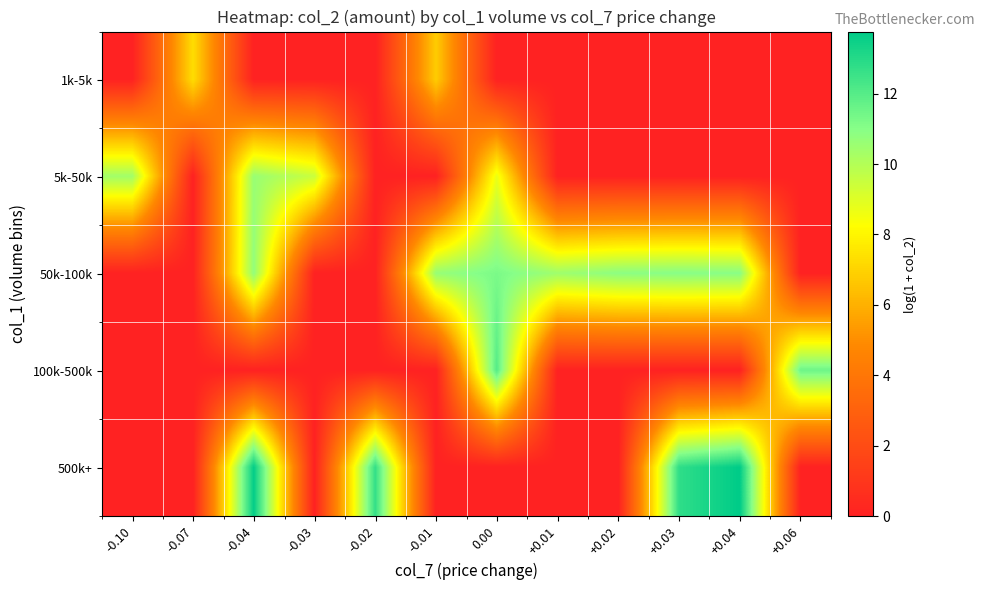

Reading right to left, list all the values displayed in this chart.

1k-5k: +0.06=0.0	+0.04=0.0	+0.03=0.0	+0.02=0.0	+0.01=0.0	0.00=0.0	-0.01=6.8	-0.02=0.0	-0.03=0.0	-0.04=0.0	-0.07=7.3	-0.10=0.0
5k-50k: +0.06=0.0	+0.04=0.0	+0.03=0.0	+0.02=0.0	+0.01=0.0	0.00=8.7	-0.01=0.0	-0.02=0.0	-0.03=9.5	-0.04=10.6	-0.07=0.0	-0.10=10.4
50k-100k: +0.06=0.0	+0.04=11.0	+0.03=11.0	+0.02=10.9	+0.01=10.5	0.00=11.2	-0.01=10.6	-0.02=0.0	-0.03=0.0	-0.04=10.7	-0.07=0.0	-0.10=0.0
100k-500k: +0.06=11.5	+0.04=0.0	+0.03=0.0	+0.02=0.0	+0.01=0.0	0.00=12.0	-0.01=0.0	-0.02=0.0	-0.03=0.0	-0.04=0.0	-0.07=0.0	-0.10=0.0
500k+: +0.06=0.0	+0.04=13.8	+0.03=12.8	+0.02=0.0	+0.01=0.0	0.00=0.0	-0.01=0.0	-0.02=12.7	-0.03=0.0	-0.04=13.7	-0.07=0.0	-0.10=0.0